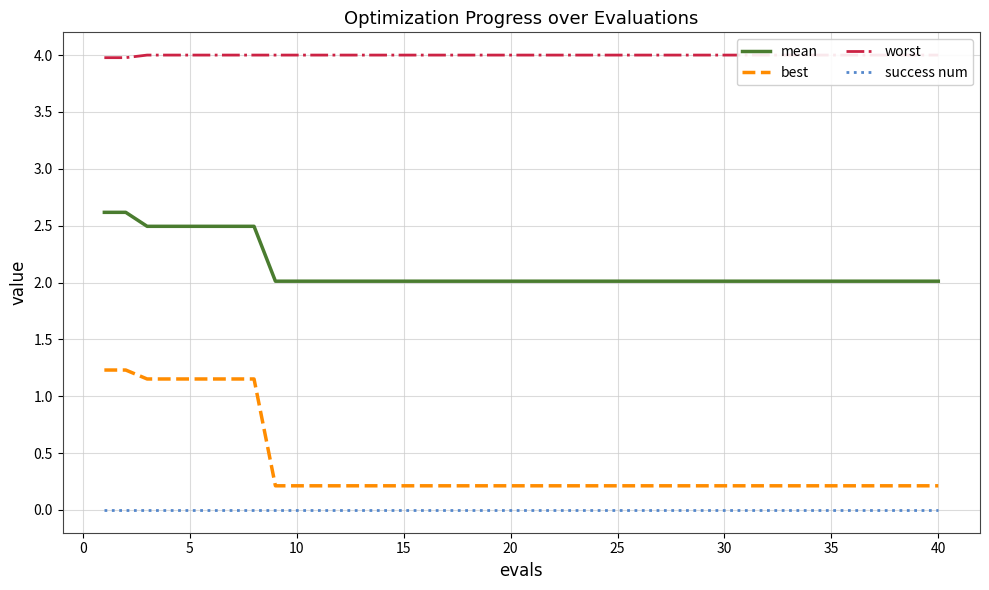

Is it true that best equals 0.2 at 35?

True